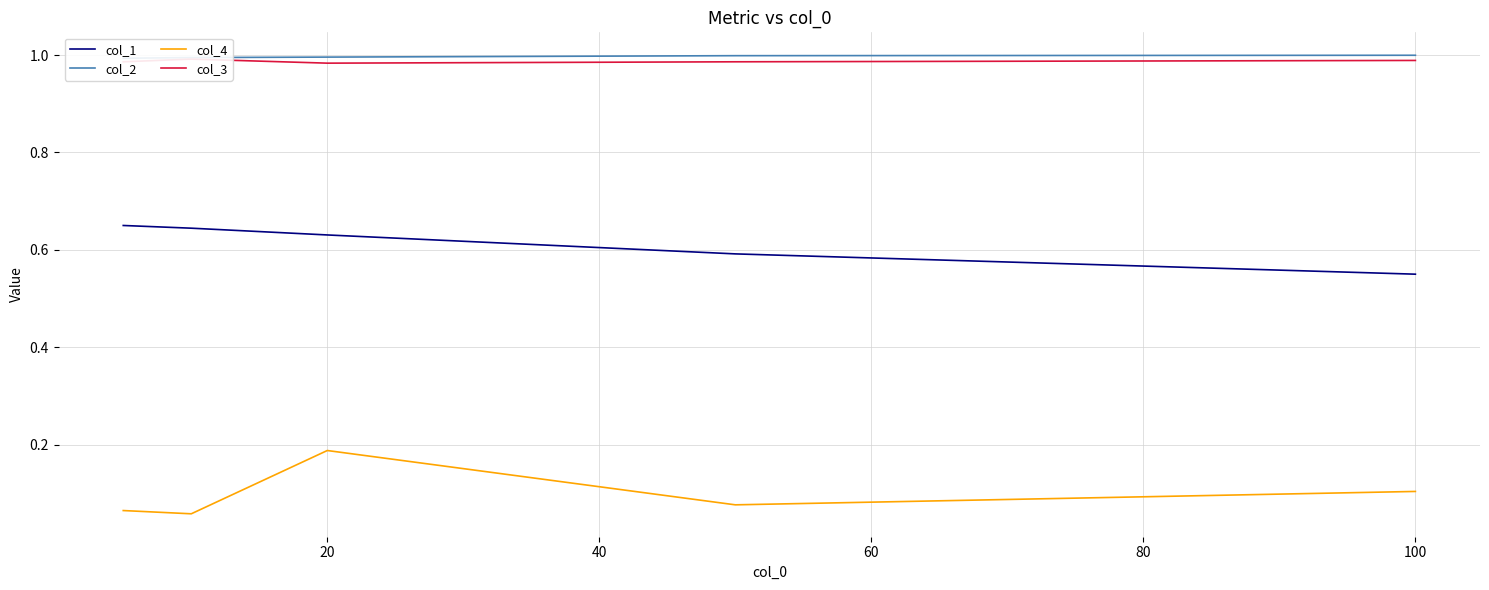

True or false: col_2 and col_3 cross at least once.

False